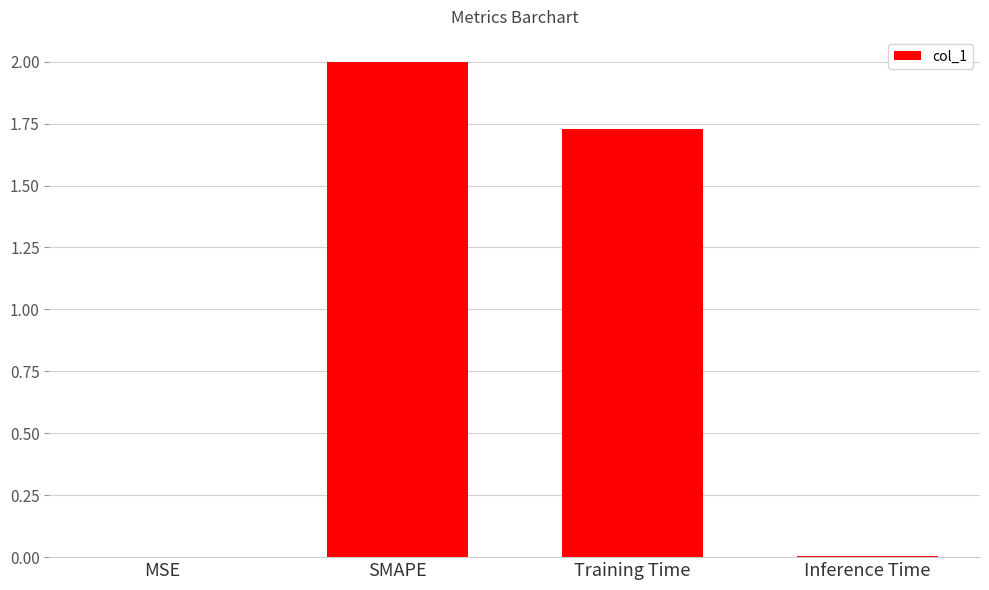

How many values exceed 1?

2